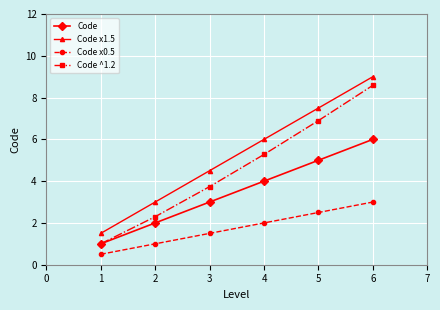

The value of Code ^1.2 at 3 is 9.4. True or false?

False